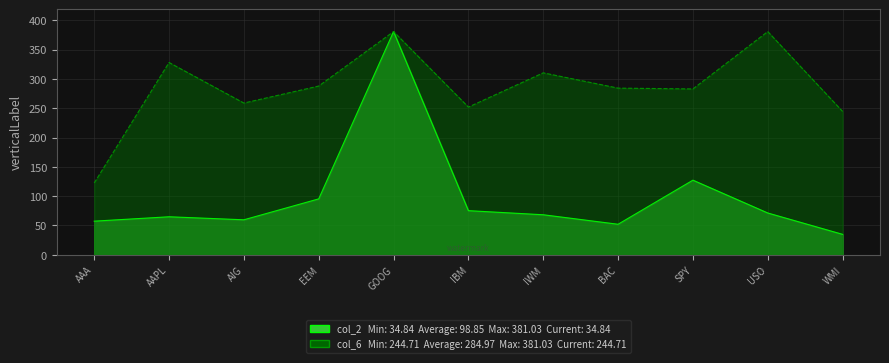

What are all the series names shown in the legend?

col_2, col_6